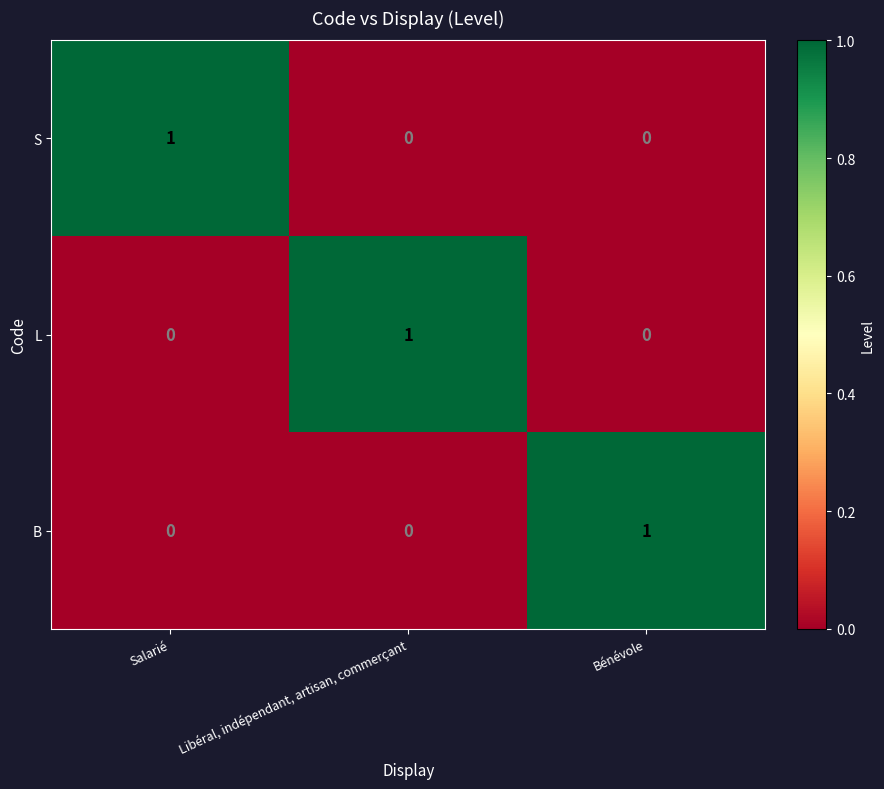

At how many categories does at least one series exceed 0?

3